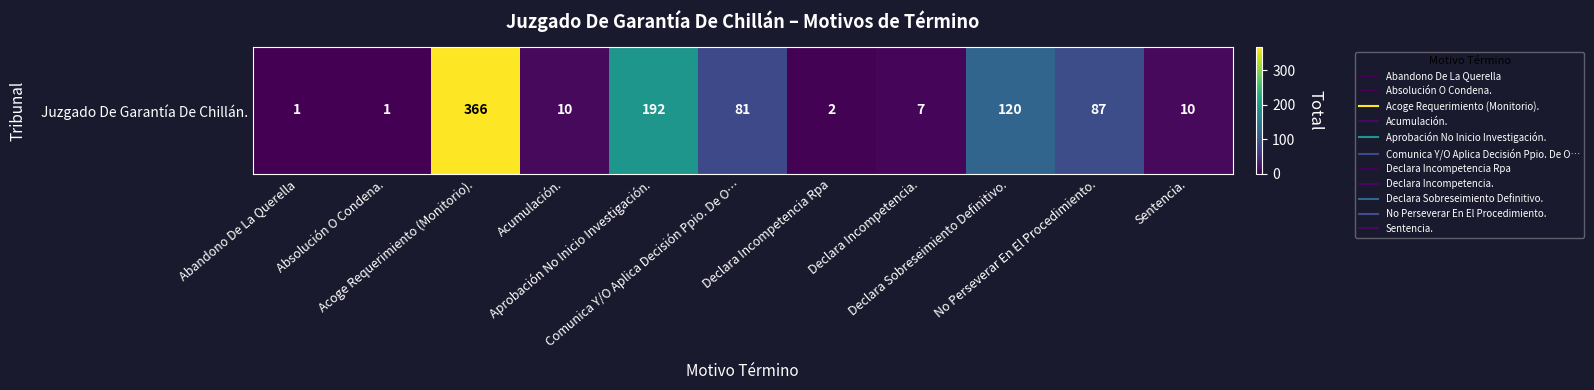

What is the greatest value displayed?

366